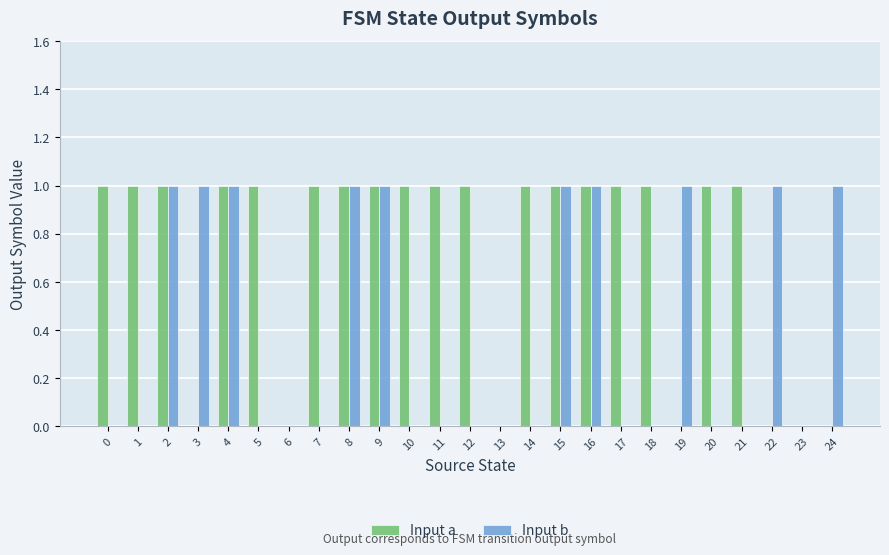

Reading left to right, what are all the values shown in this chart?

Input a: 0=1	1=1	2=1	3=0	4=1	5=1	6=0	7=1	8=1	9=1	10=1	11=1	12=1	13=0	14=1	15=1	16=1	17=1	18=1	19=0	20=1	21=1	22=0	23=0	24=0
Input b: 0=0	1=0	2=1	3=1	4=1	5=0	6=0	7=0	8=1	9=1	10=0	11=0	12=0	13=0	14=0	15=1	16=1	17=0	18=0	19=1	20=0	21=0	22=1	23=0	24=1